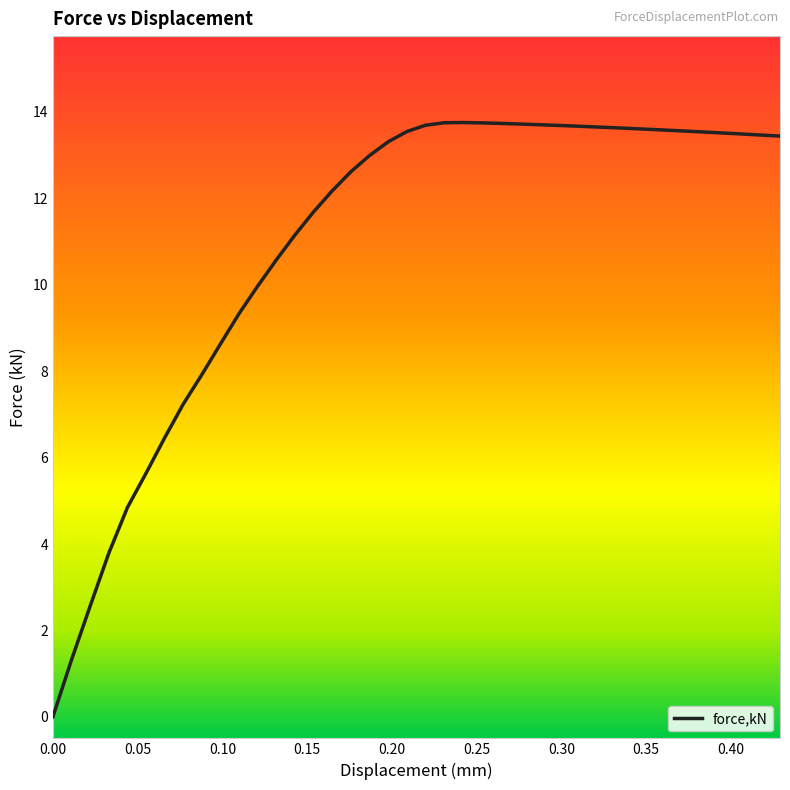

What is the maximum value shown in the chart?

13.8